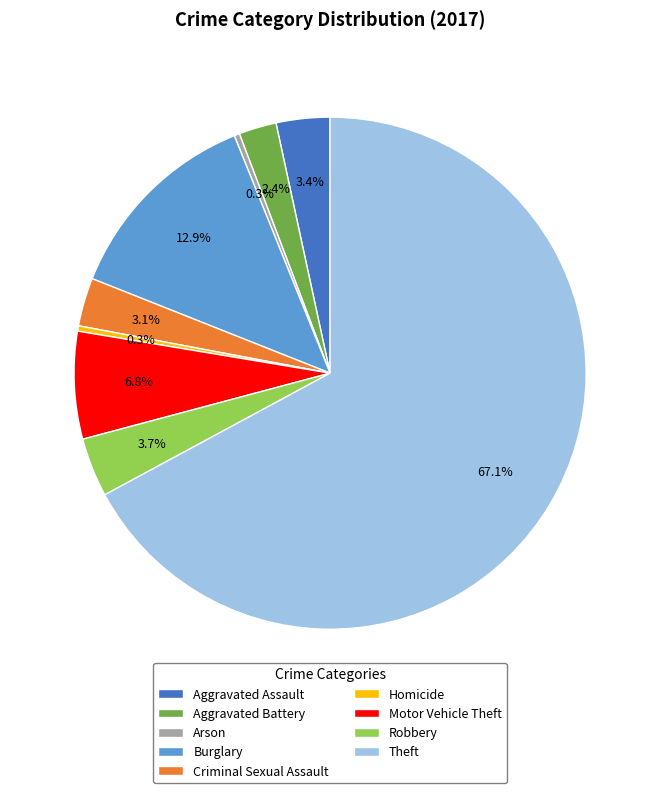

How many slices are in this pie chart?

9